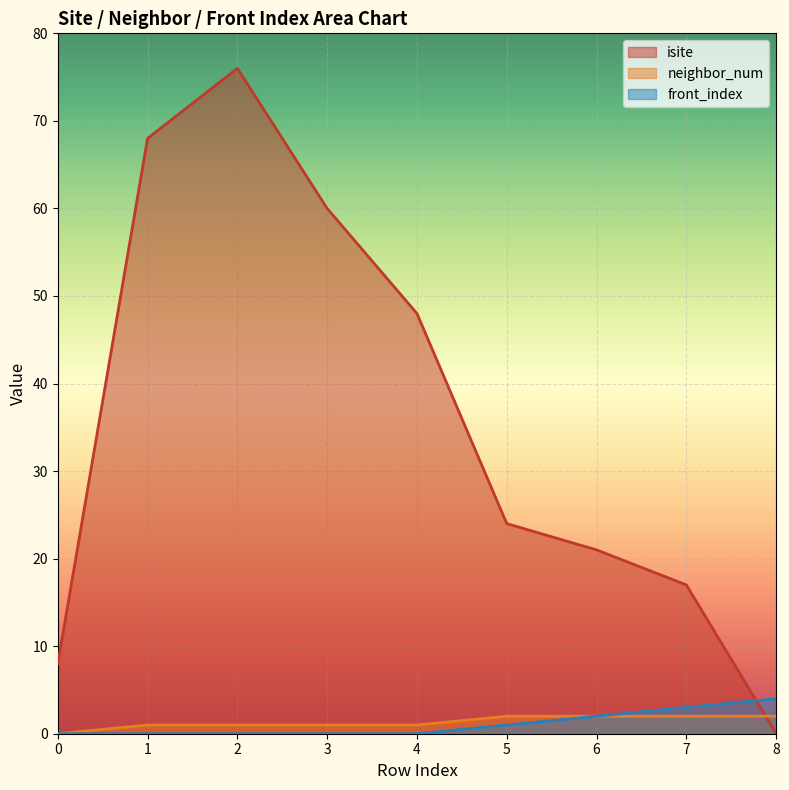

What is the maximum value shown in the chart?

76